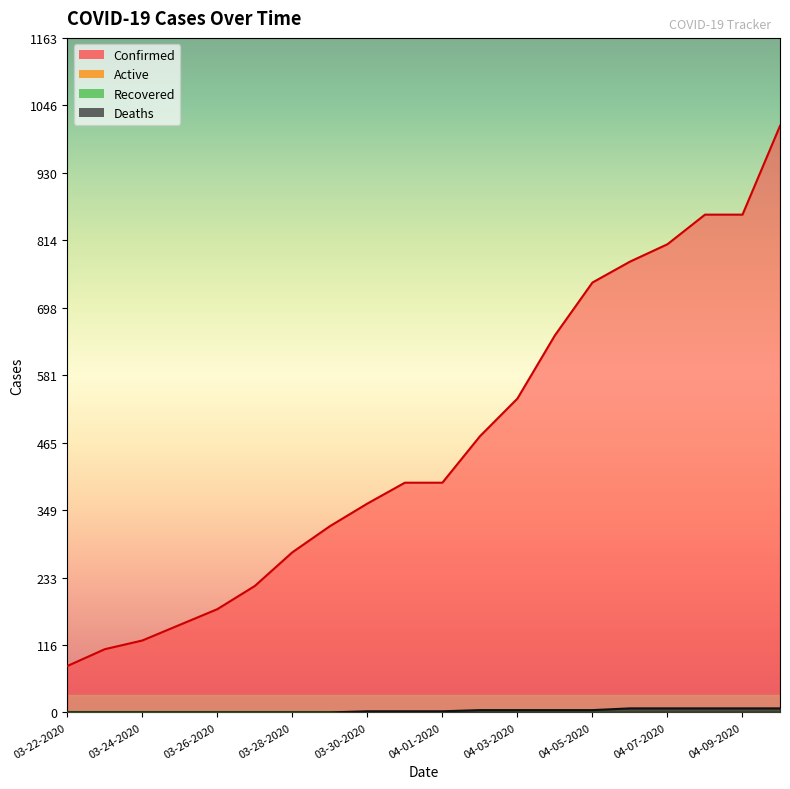

How many data points does each series have?

20